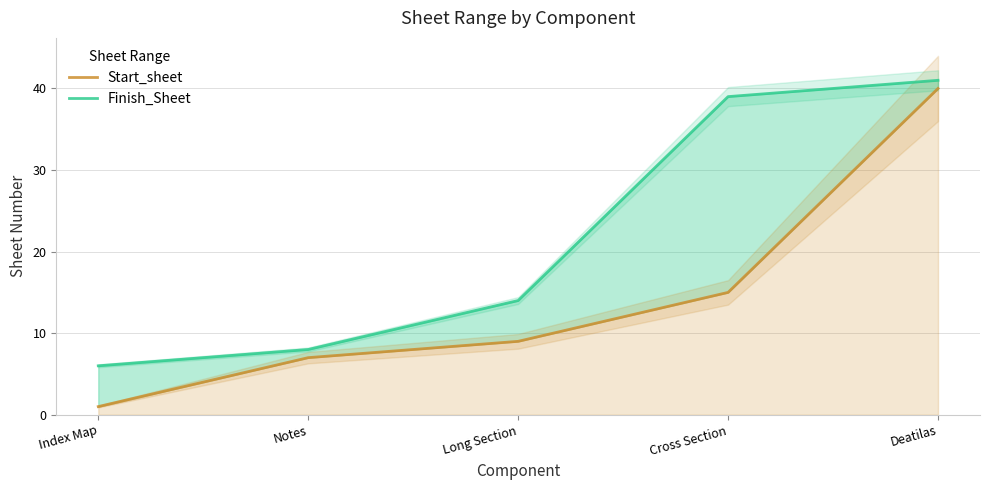

What is the difference between the maximum and minimum values in the Start_sheet series?

39